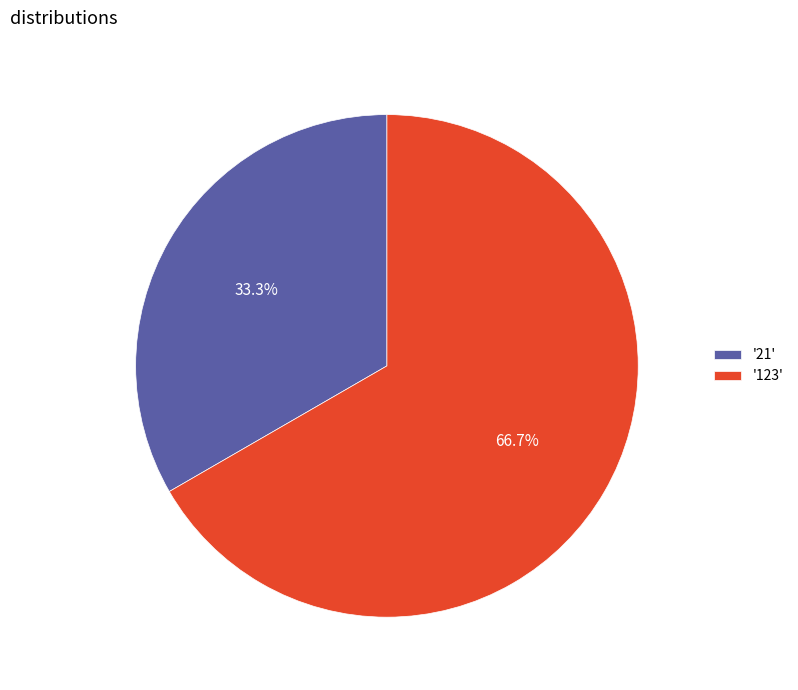

Which has a higher value, '21' or '123'?

'123'